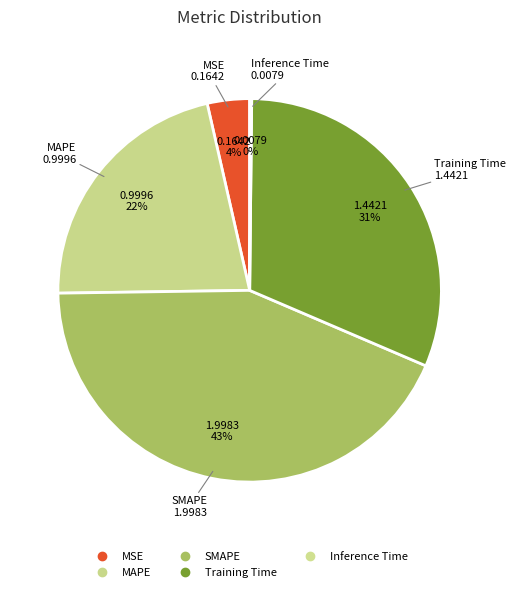

What is the change in value from MAPE to SMAPE?

+1.0